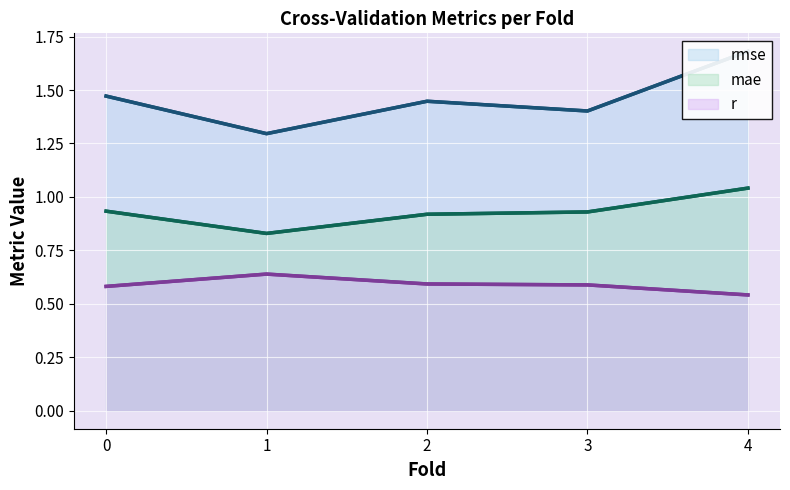

The mae series shows 1.5 at 4. True or false?

False